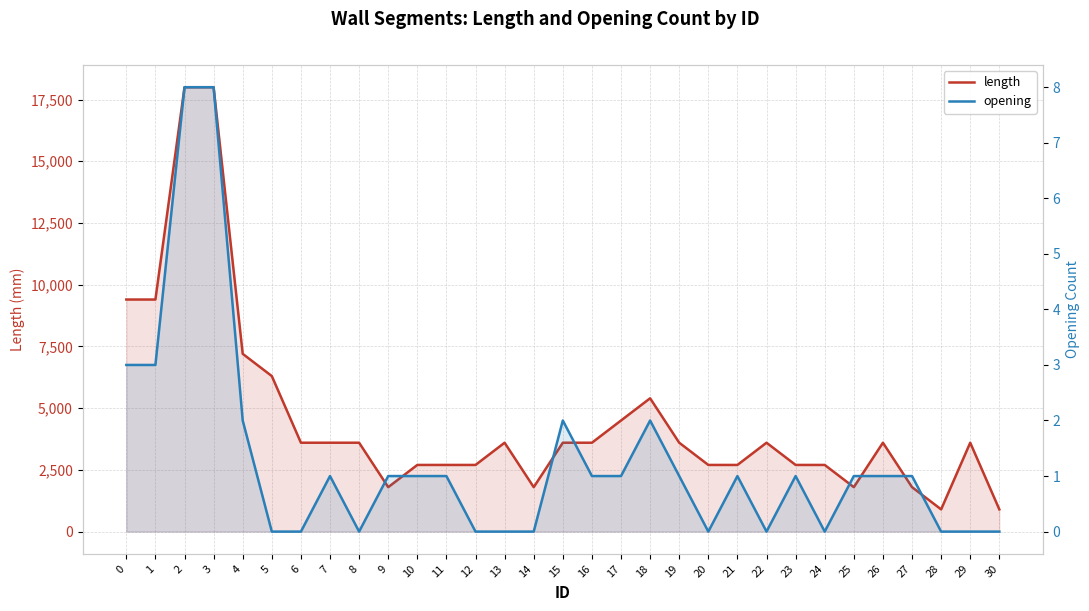

What is the value of the opening point at the 11th from the left?

1